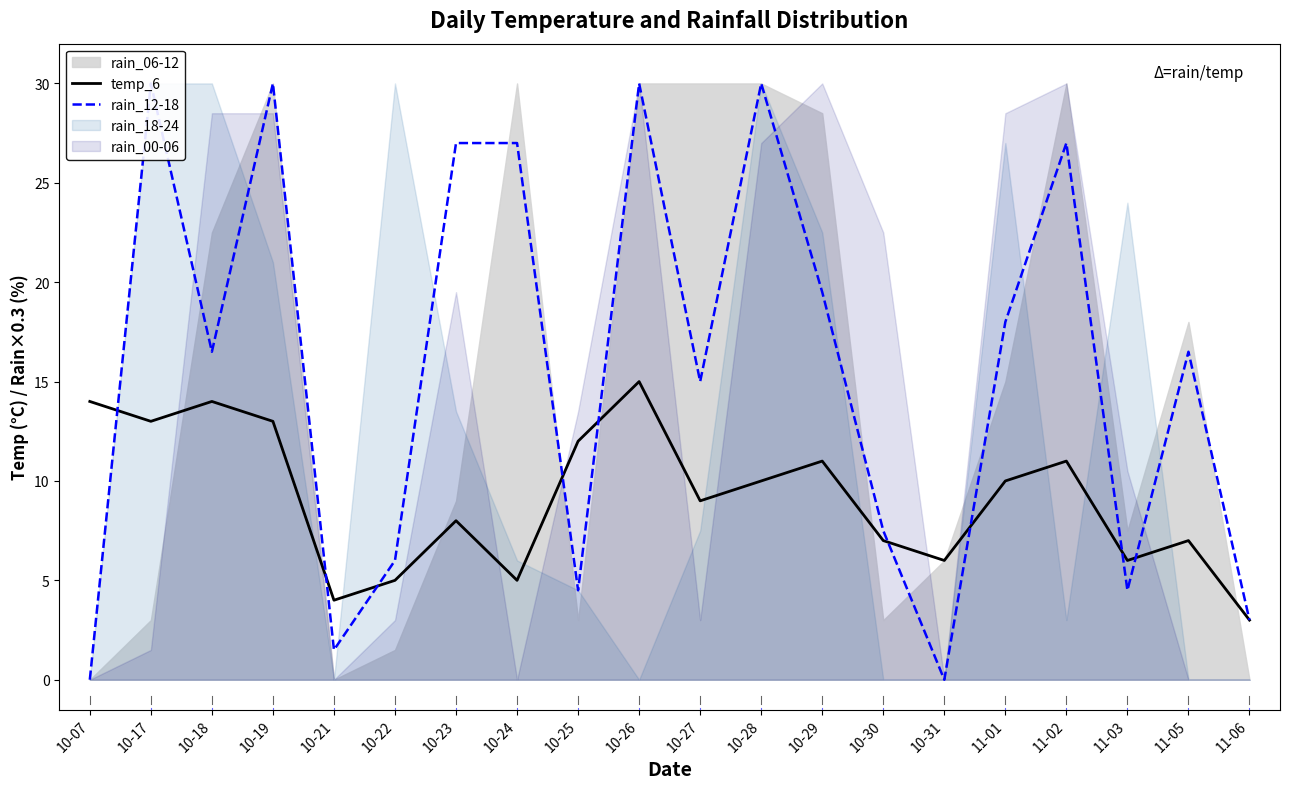

How many intersections are there between rain_12-18 and temp_6?

9